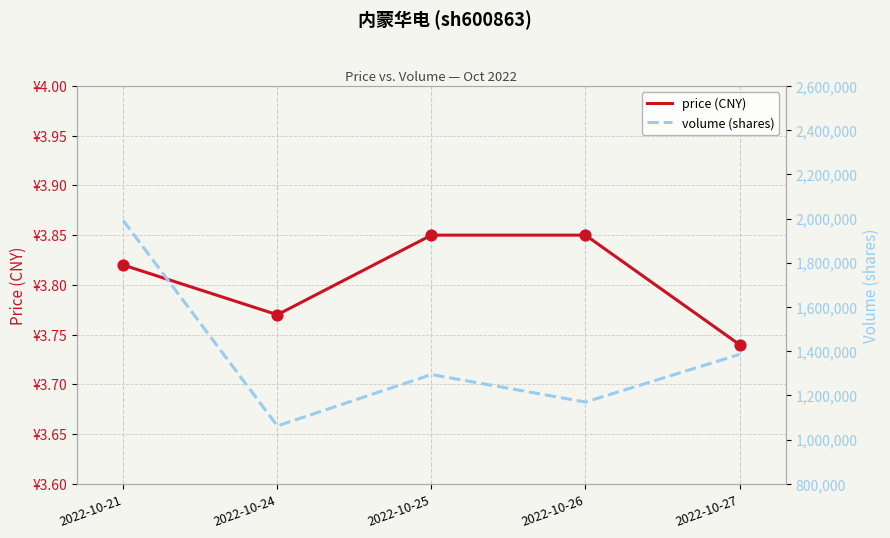

Which series contains the highest Y value?

volume